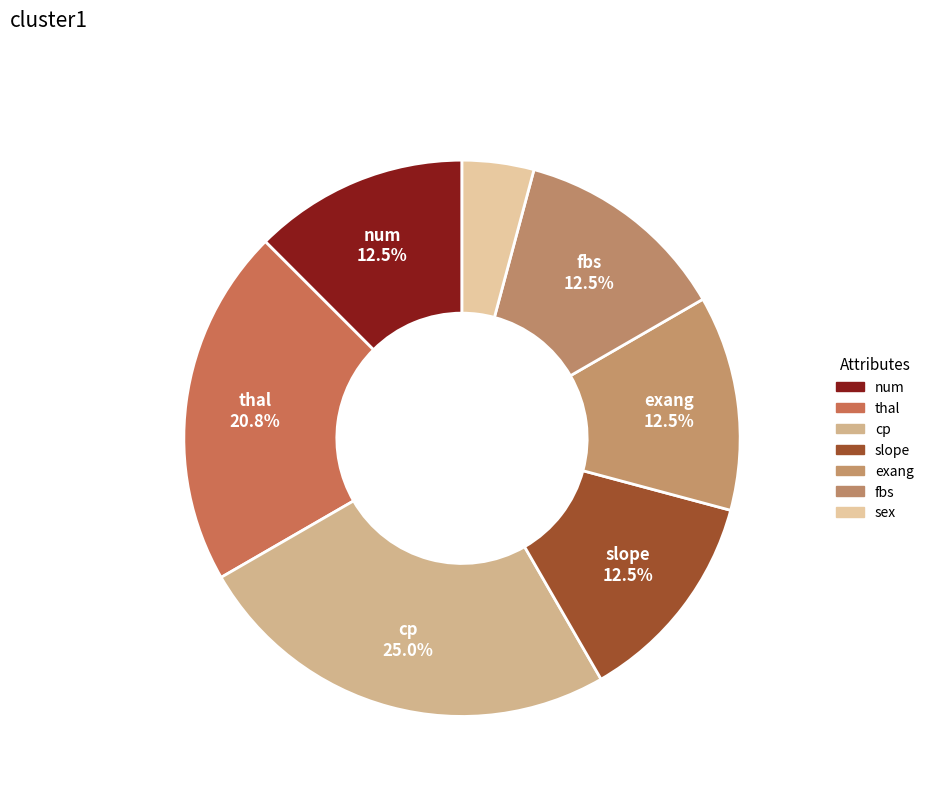

Rank the categories by value from lowest to highest.

sex, num, slope, exang, fbs, thal, cp